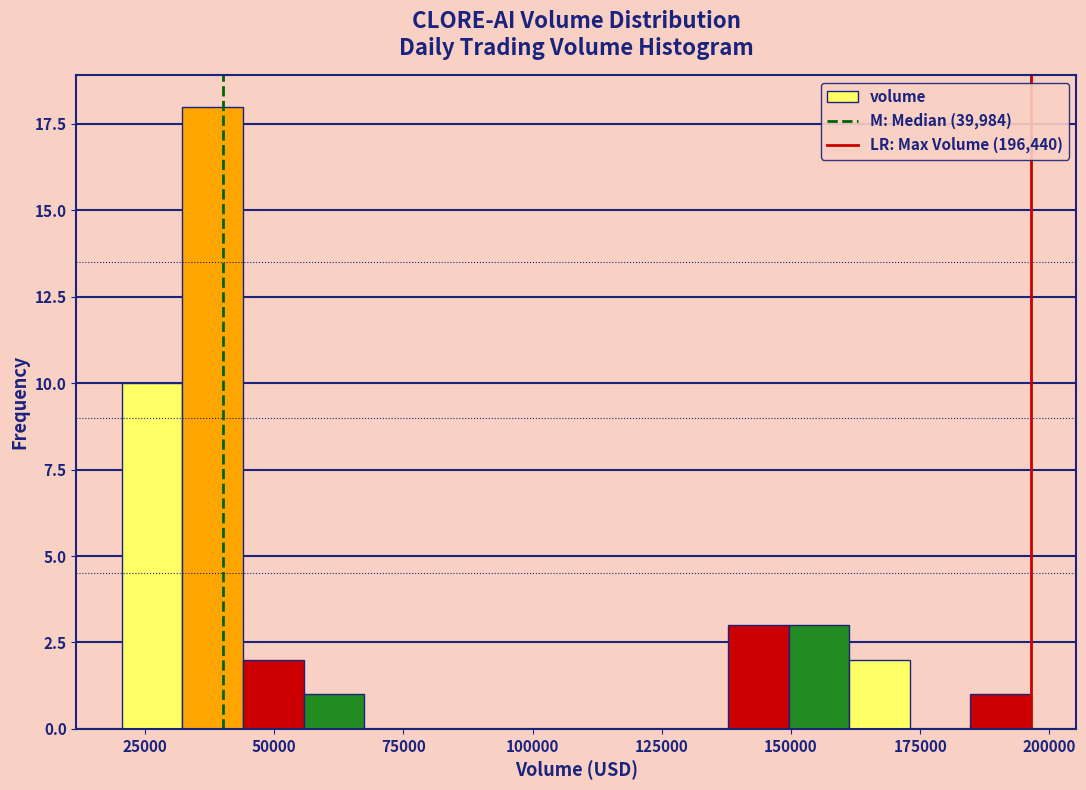

Around what value on the x-axis is the tallest bar? Give the approximate position of its centre, as read against the axis.

40000